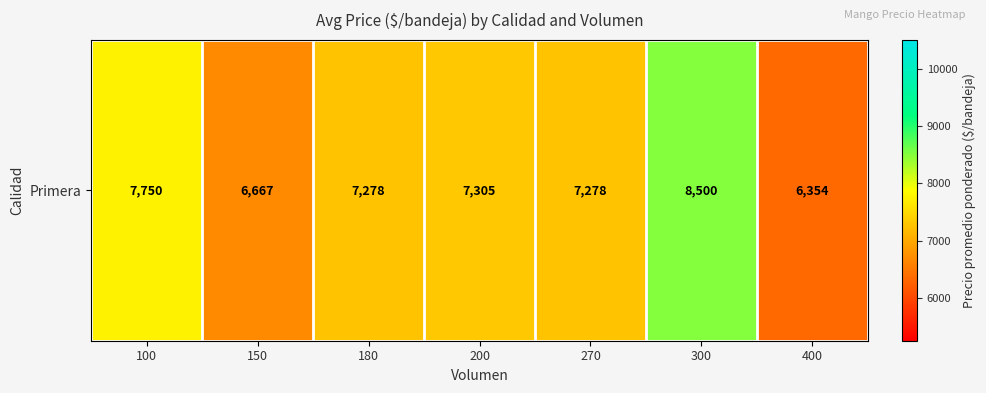

What is the average value?

7305